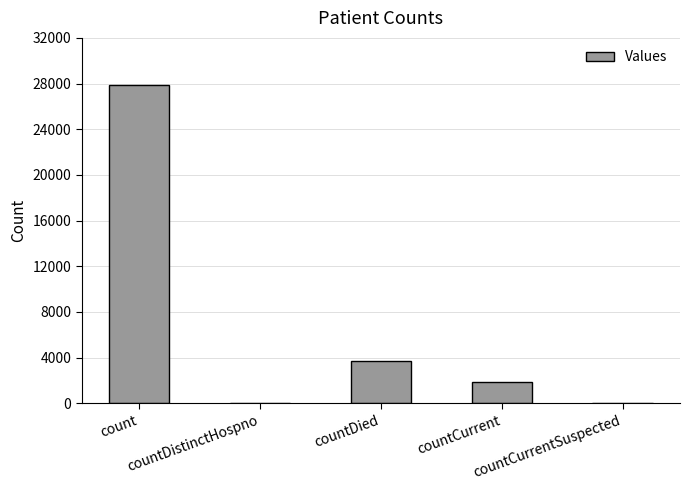

What is the maximum value shown in the chart?

27906